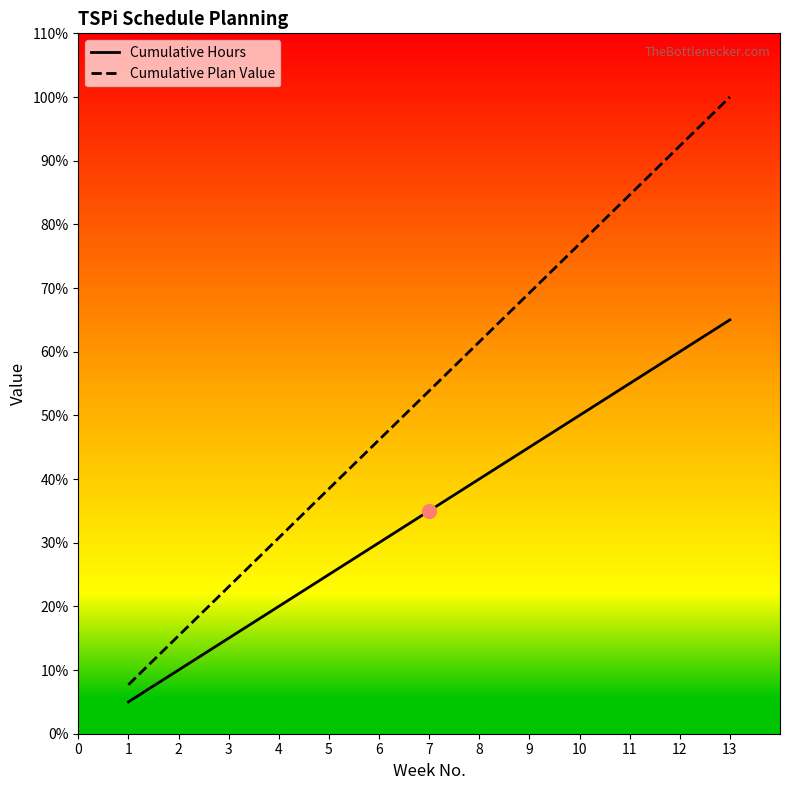

At which label is Cumulative Plan Value closest to 53?

7